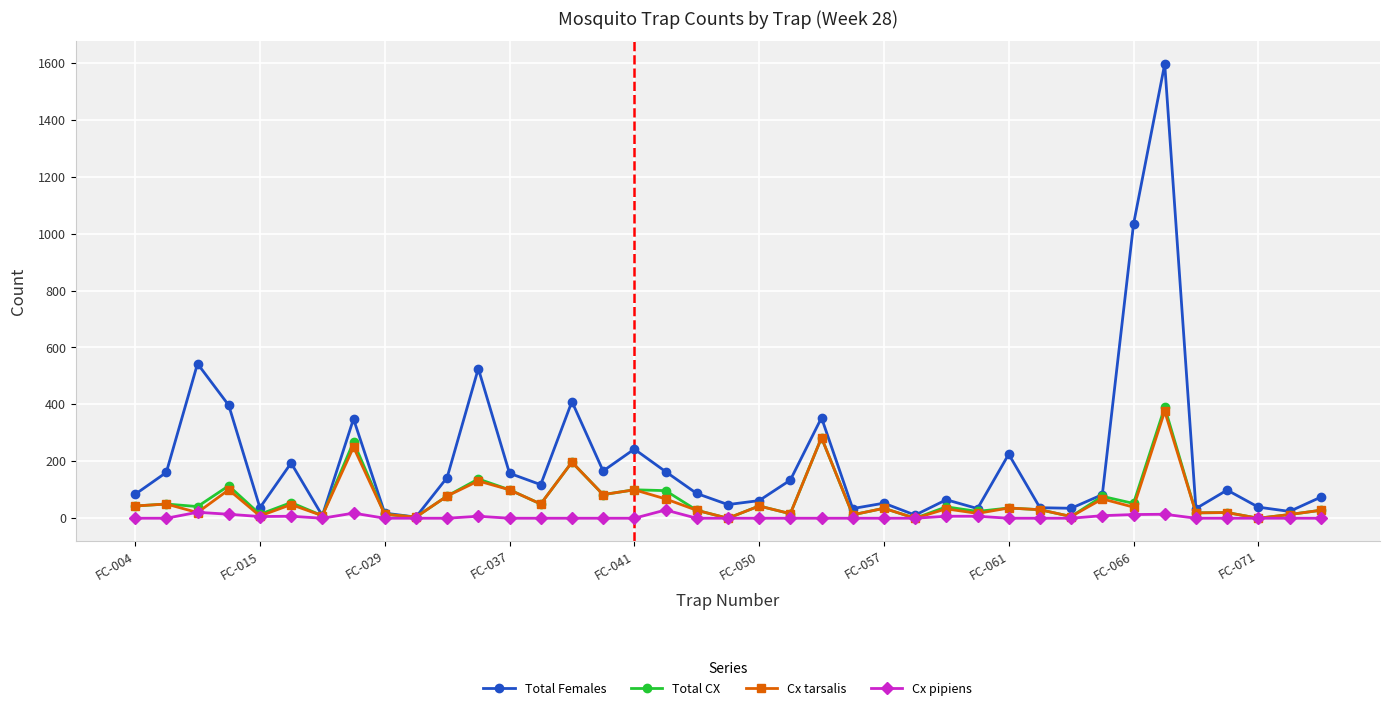

Which series has the largest total across all categories?

Total Females